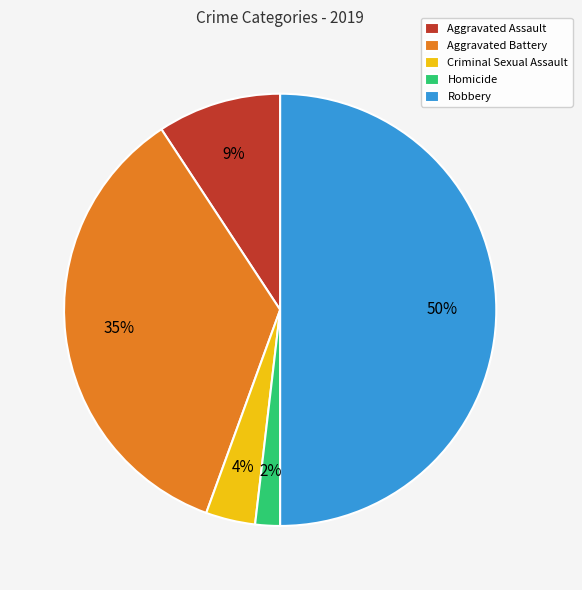

How many segments does this pie chart have?

5